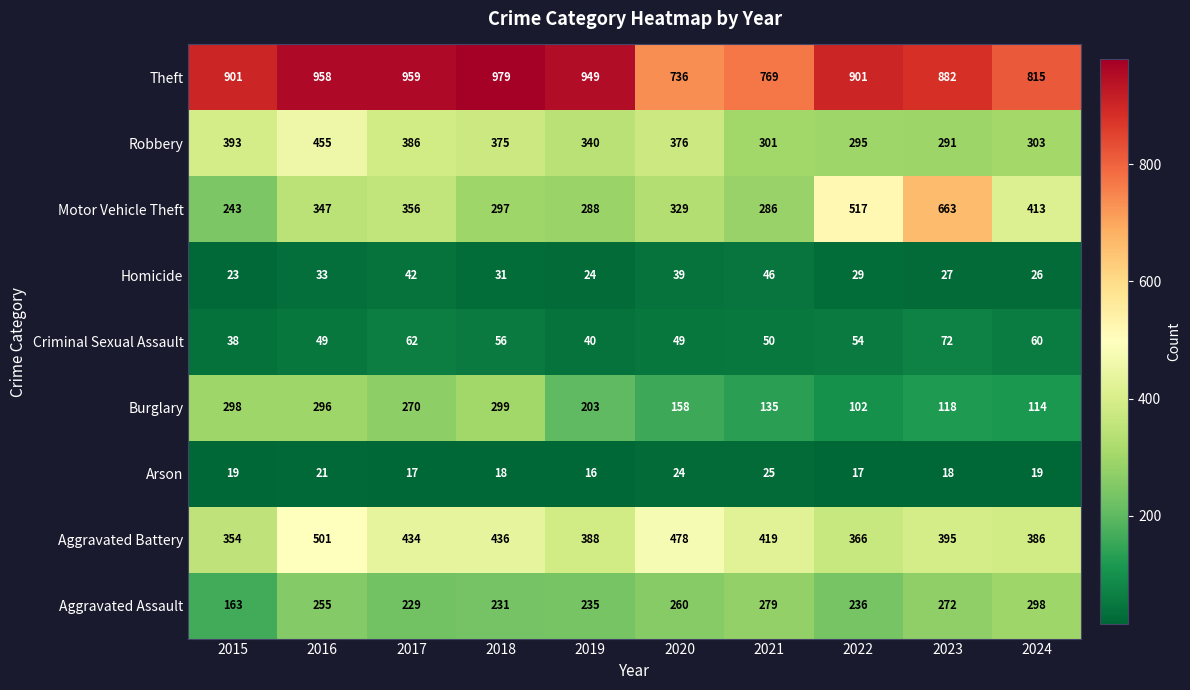

Which series changed the most between 2021 and 2024?

Motor Vehicle Theft